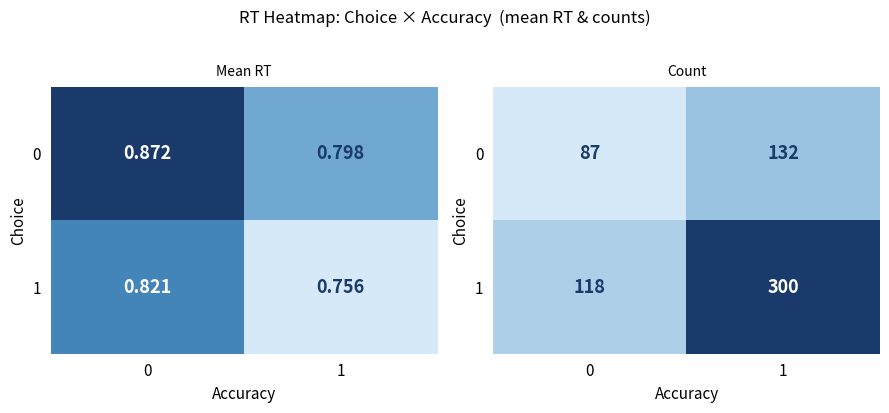

Between 0 and 1, which series saw the biggest shift?

1